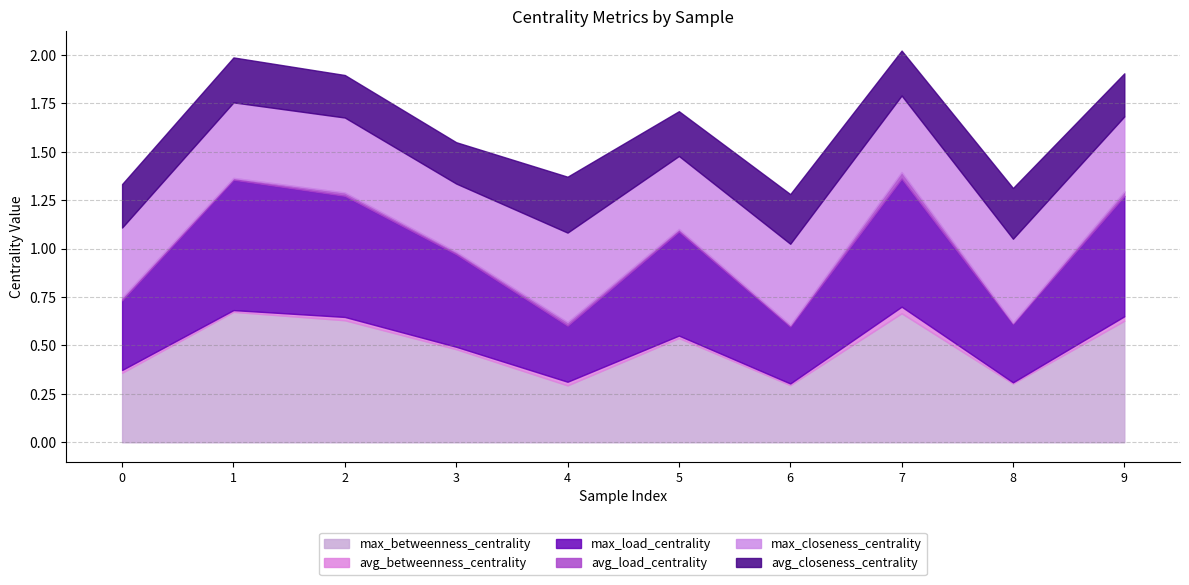

The value of max_closeness_centrality at 9 is 0.4. True or false?

True